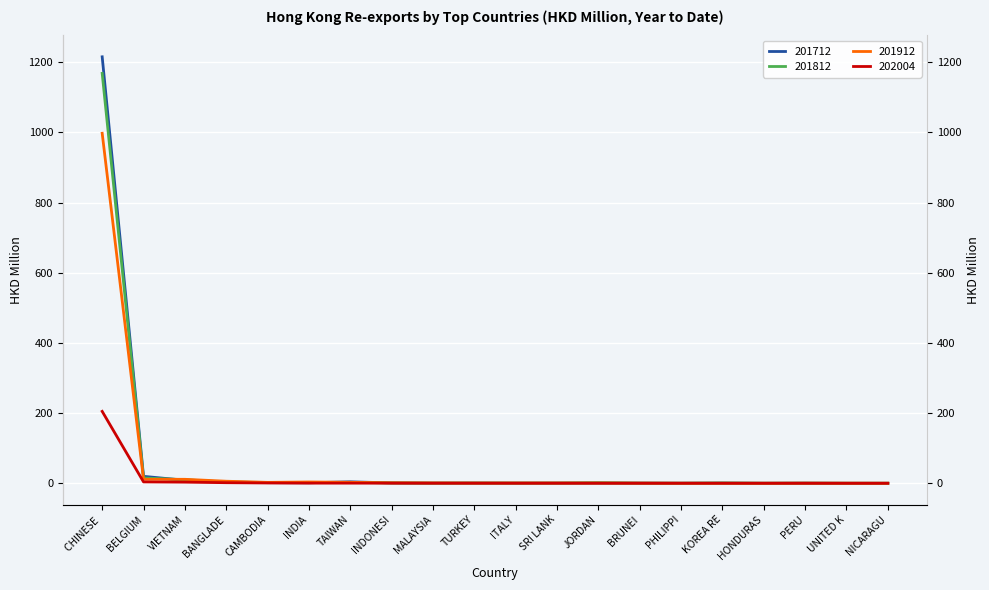

Between CHINESE and UNITED K, which is larger?

CHINESE